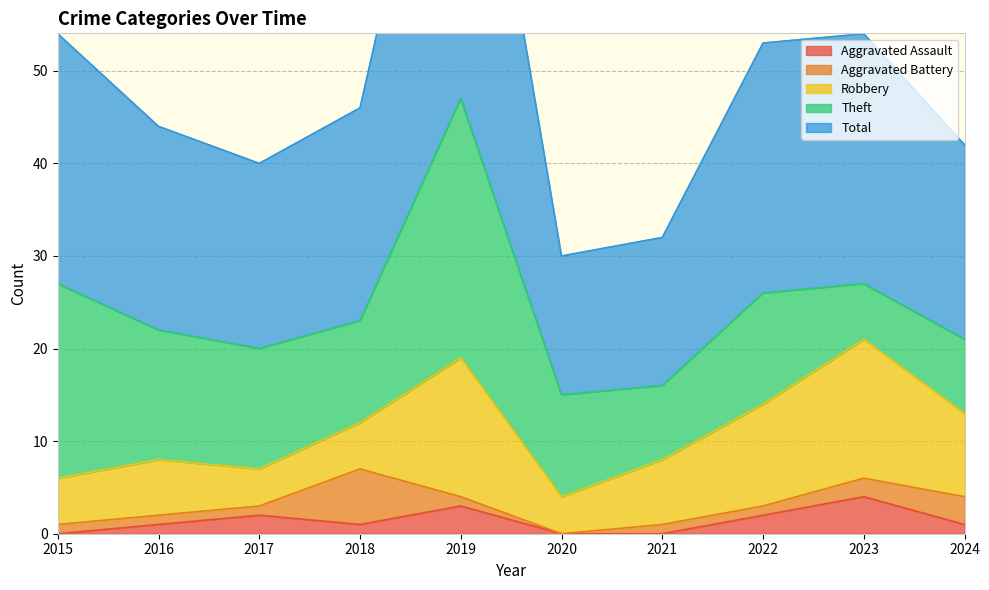

Count the number of categories in the chart.

10